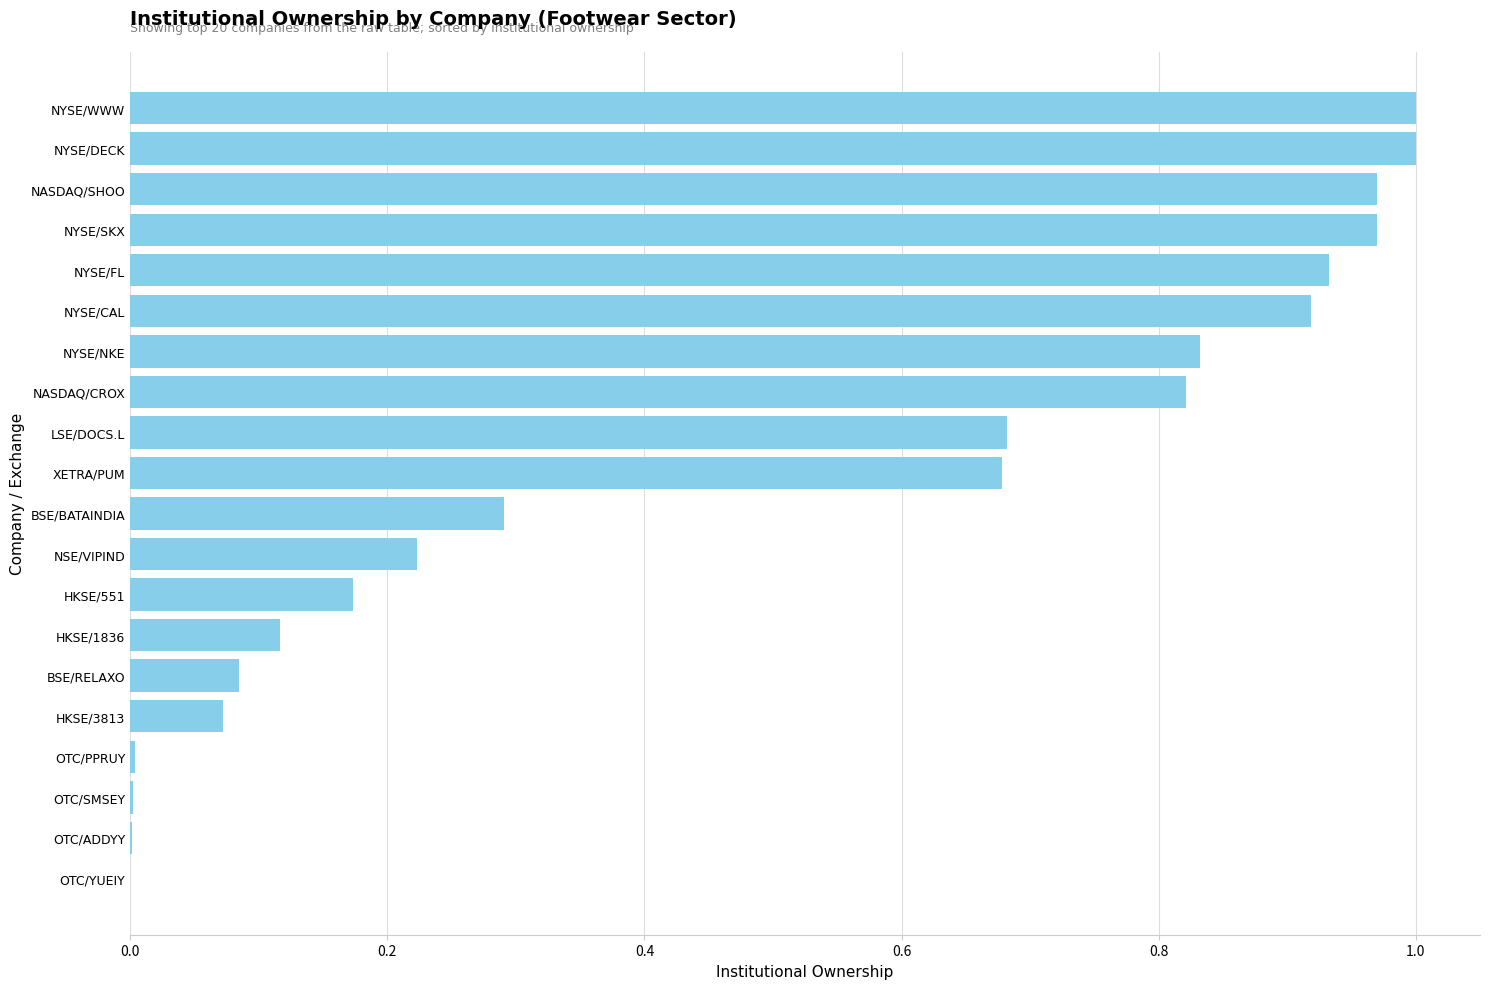

Are the bars horizontal?

Yes